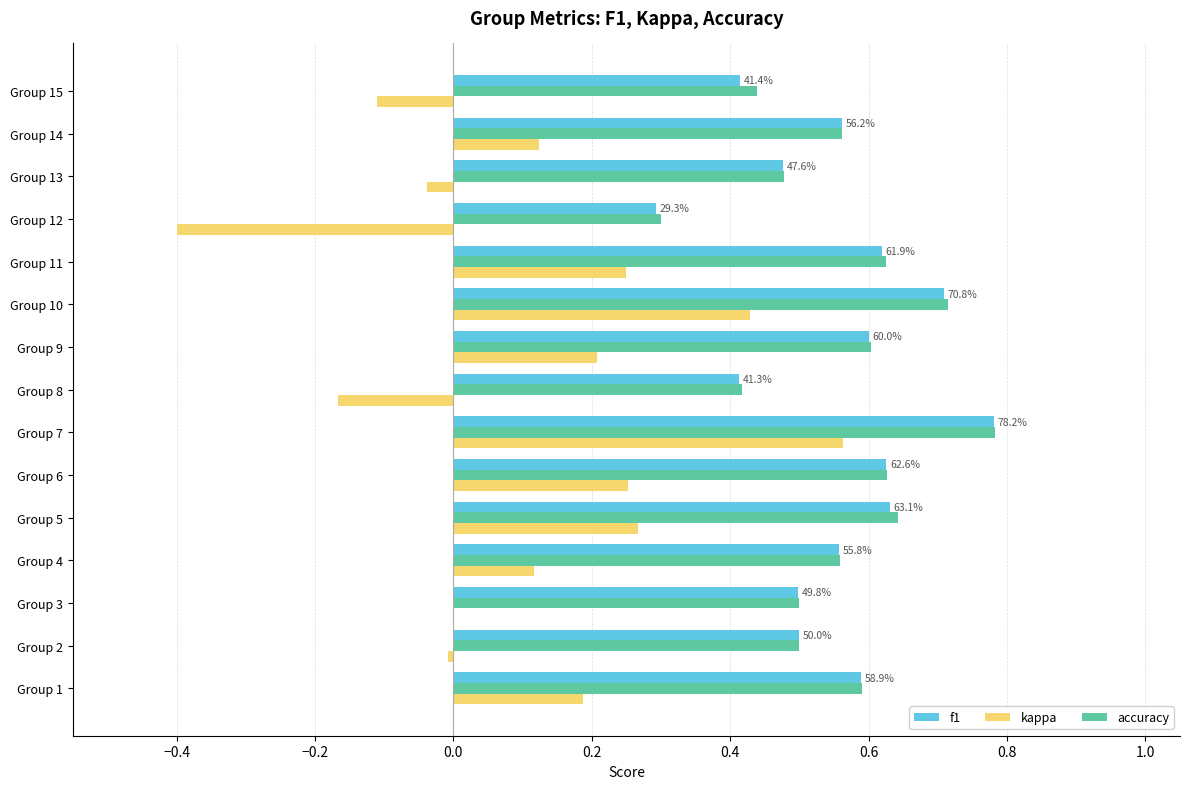

At which category is the sum across all series the highest?

Group 7